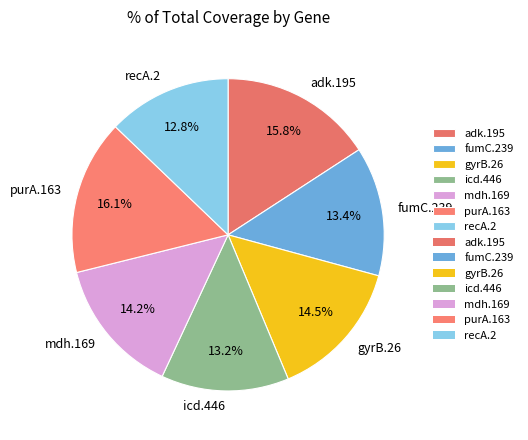

Which has a higher value, mdh.169 or purA.163?

purA.163